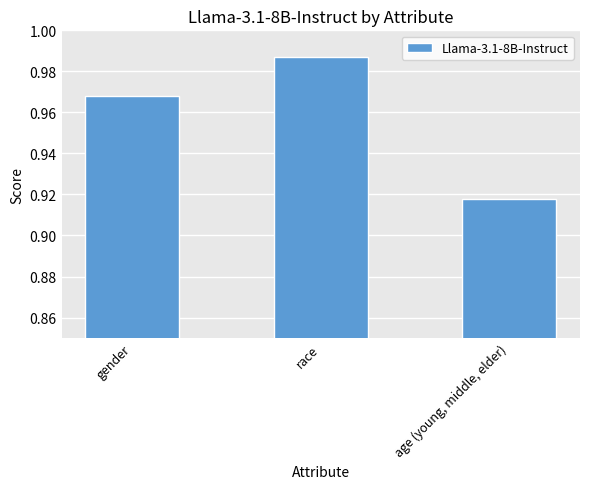

True or false: the data shows 0.3 at race.

False